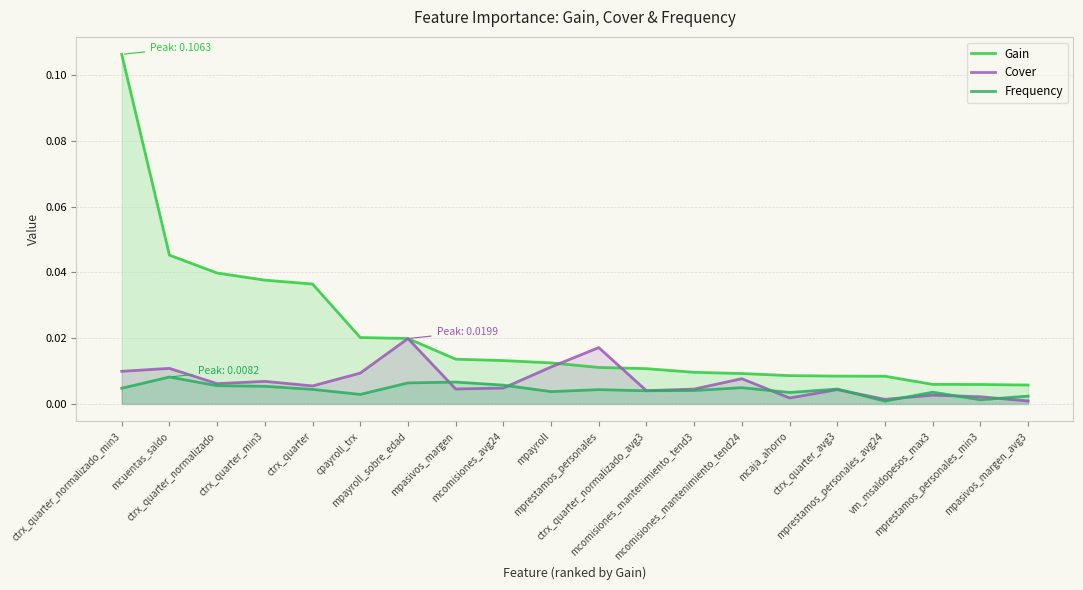

Does the chart have visible grid lines?

Yes